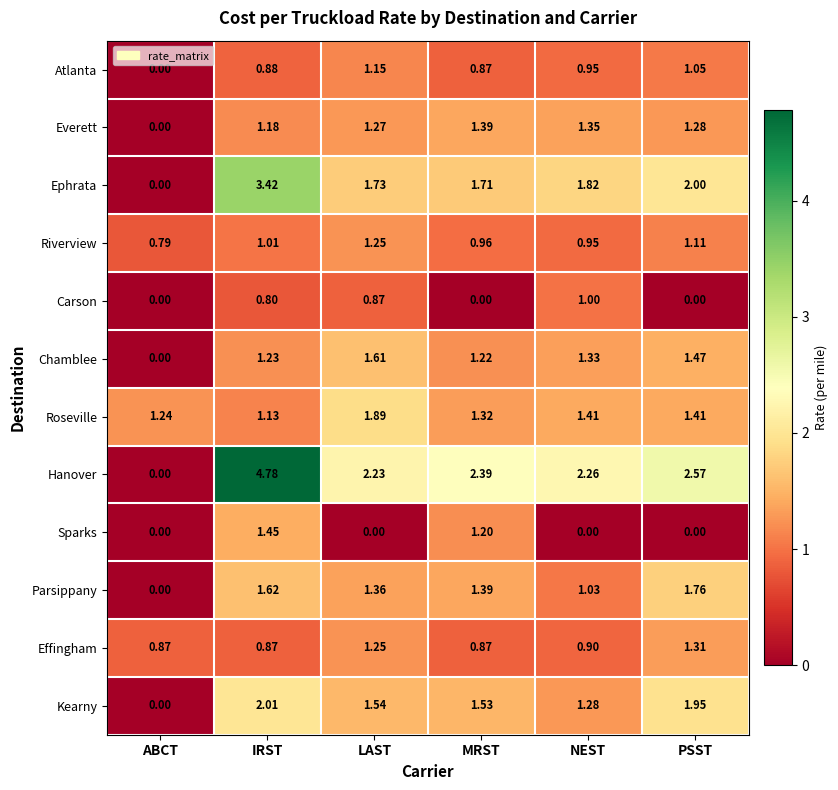

Which series has the widest spread of values?

Hanover